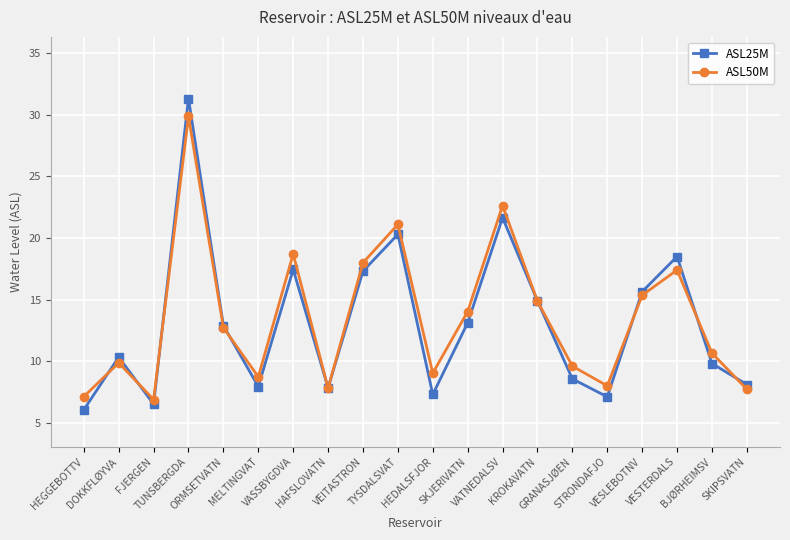

Between which two adjacent categories do ASL50M and ASL25M first intersect?

HEGGEBOTTV and DOKKFLØYVA